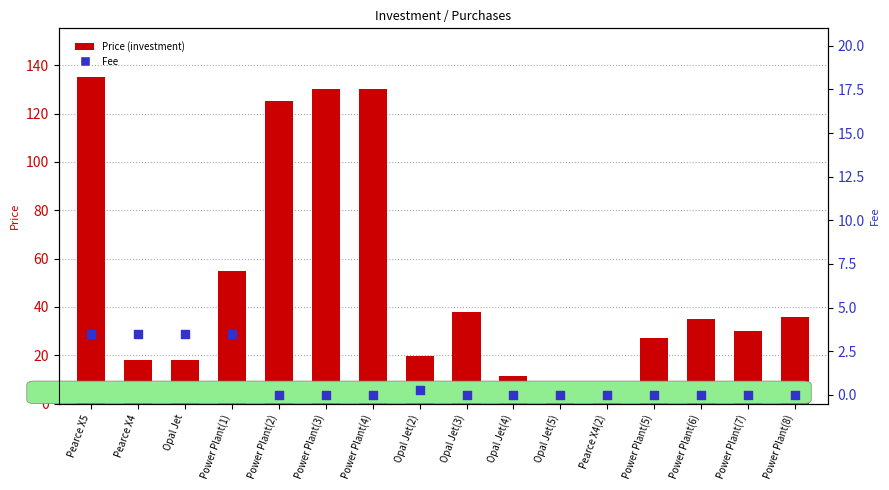

What is the total value across all series at Power Plant(7)?

30.1